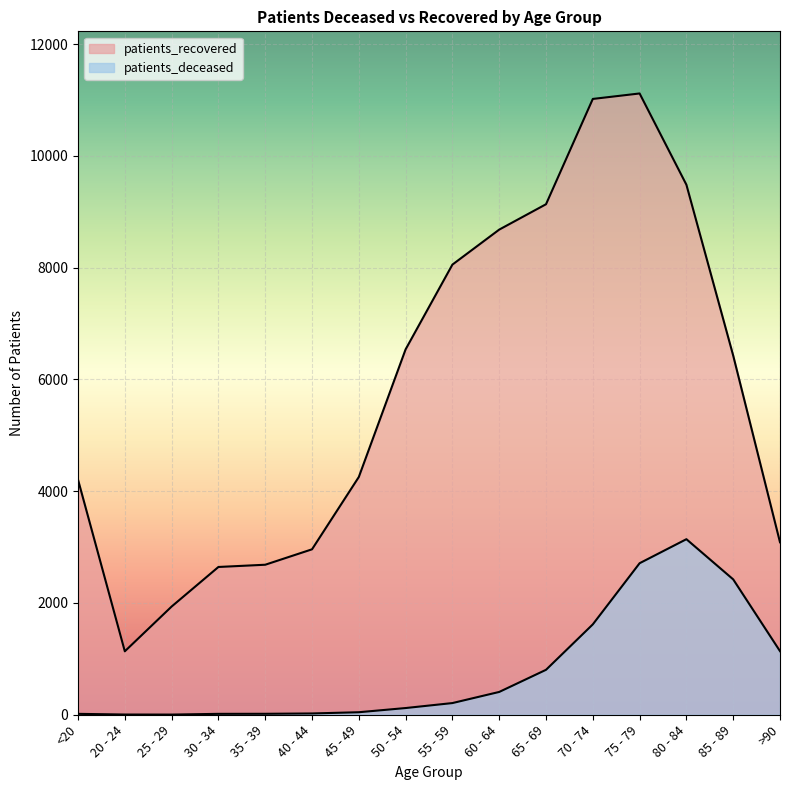

True or false: patients_recovered and patients_deceased intersect in this chart.

False